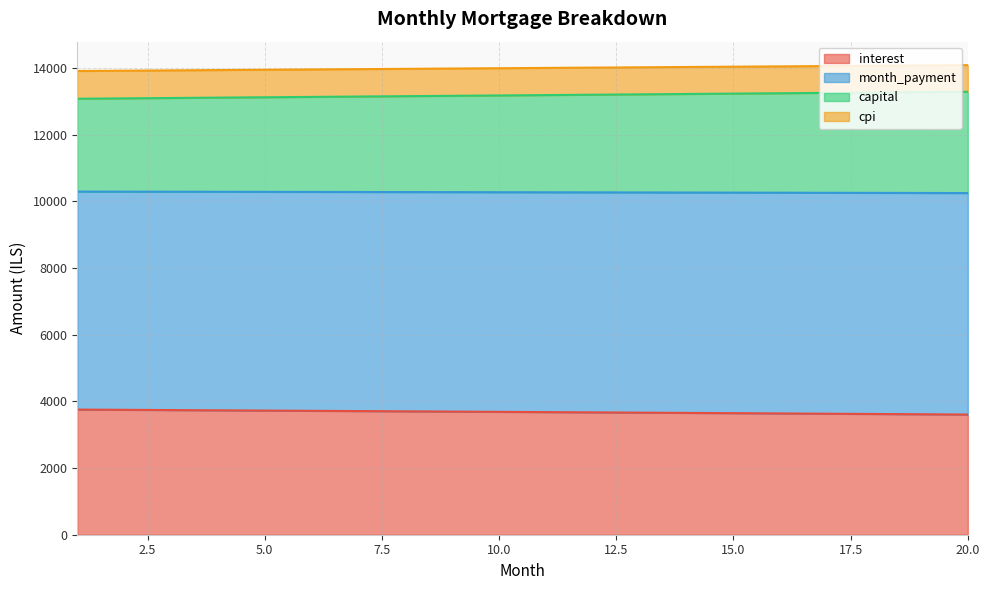

Where is interest nearest to the value 3678?

11